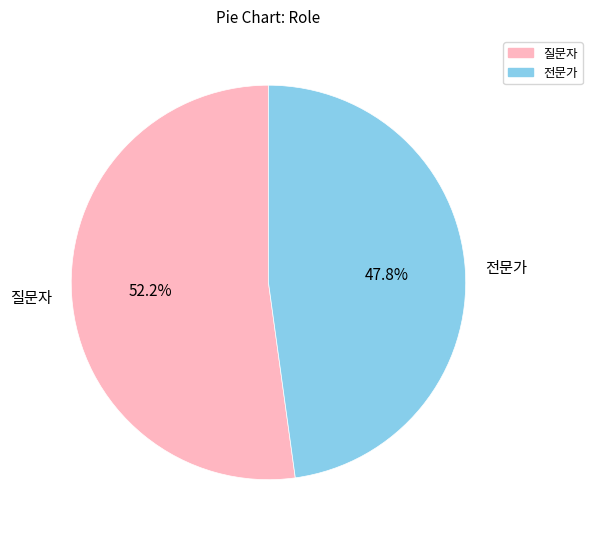

Which has a higher value, 전문가 or 질문자?

질문자